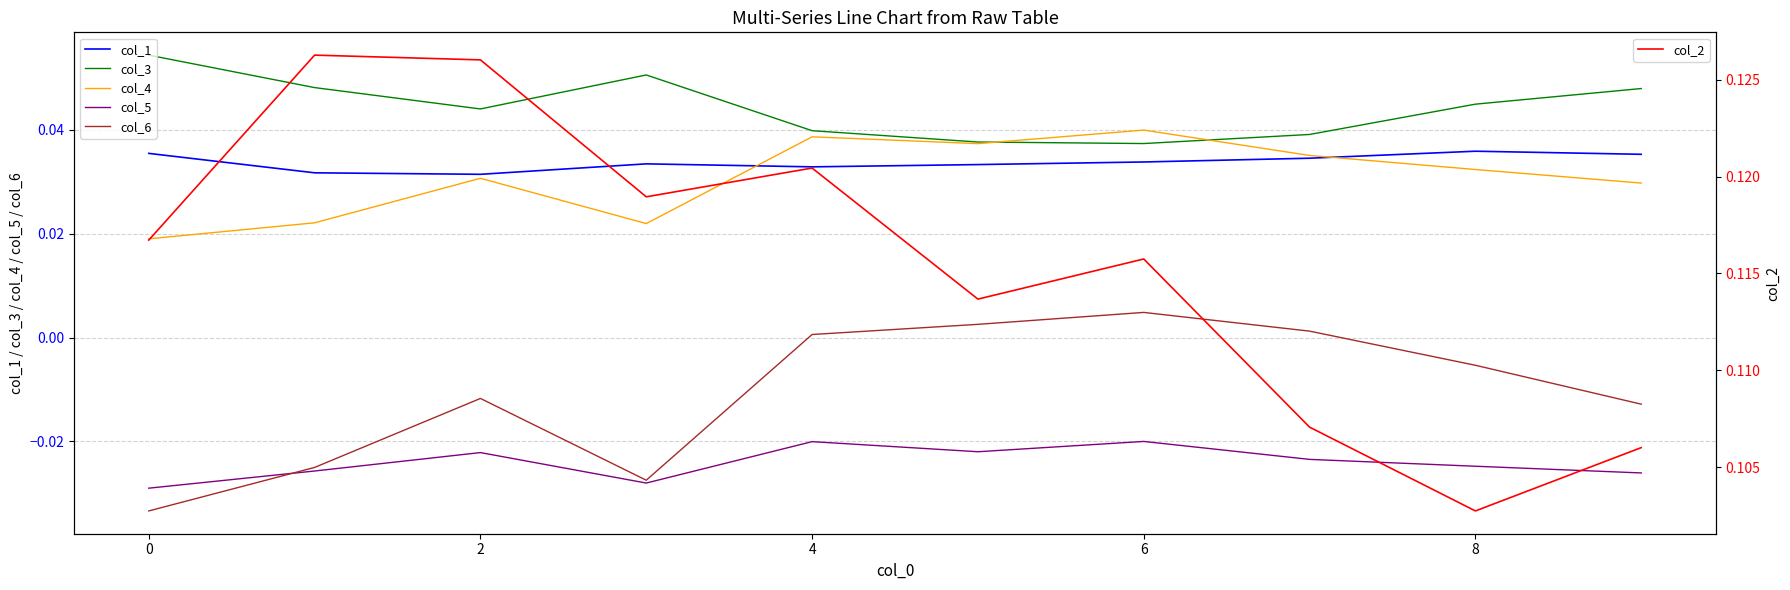

The value of col_2 at 8 is 0.2. True or false?

False